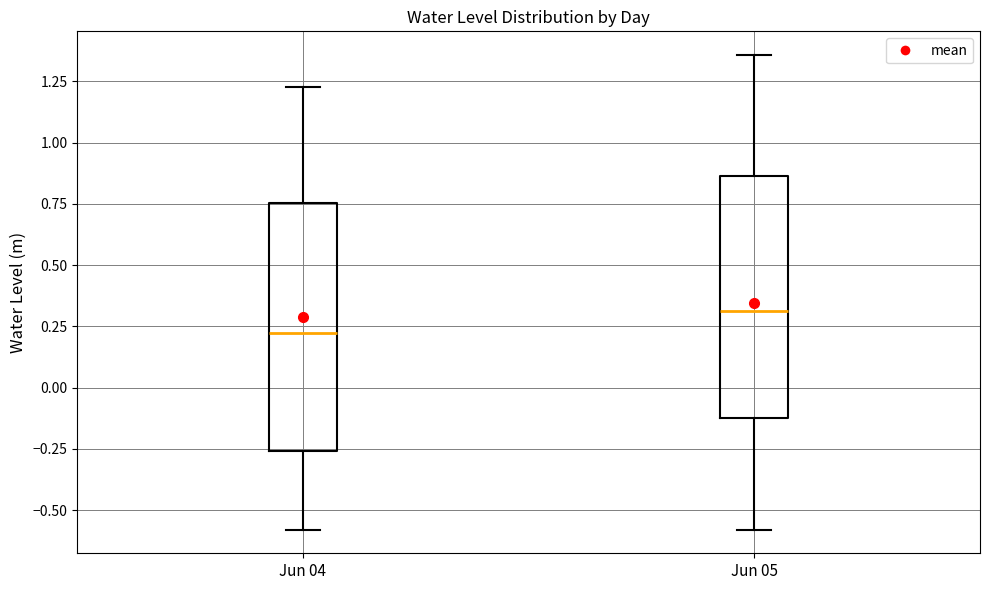

Which box has the lowest median line?

Jun 04